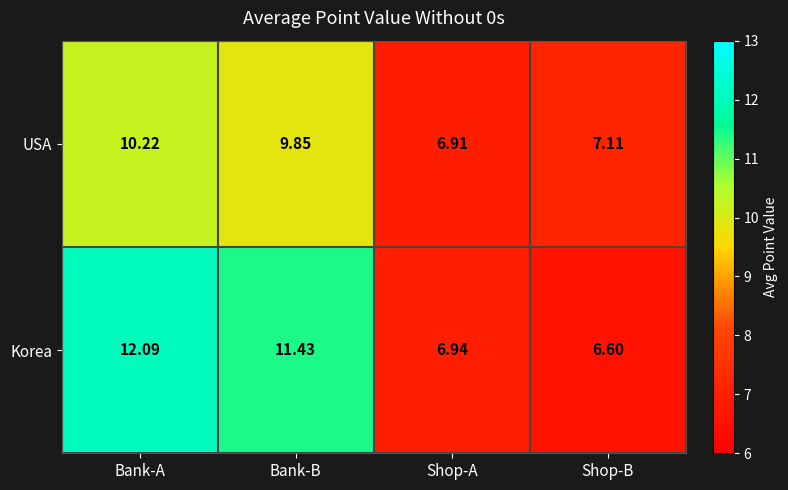

Rank the categories by Korea value from lowest to highest.

Shop-B, Shop-A, Bank-B, Bank-A